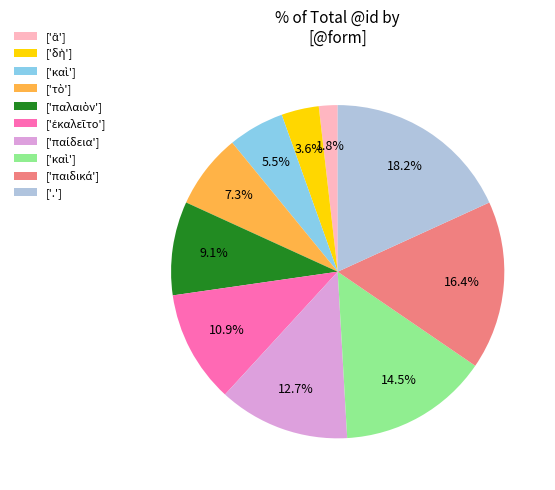

Is there a majority slice in this chart?

No